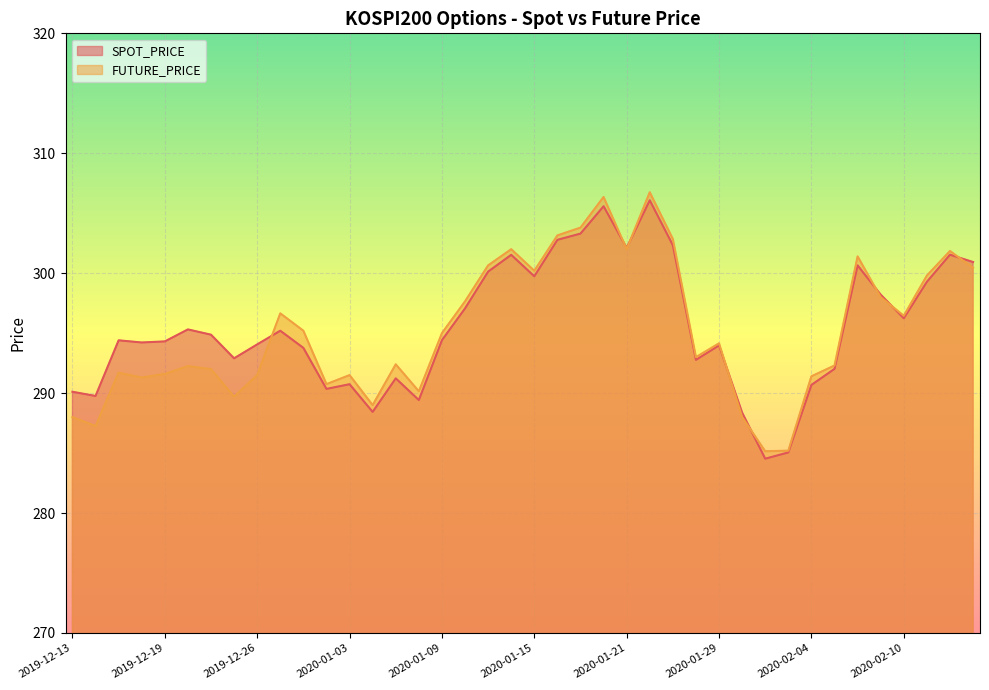

What is the label of the 5th point from the right?

2020-02-07